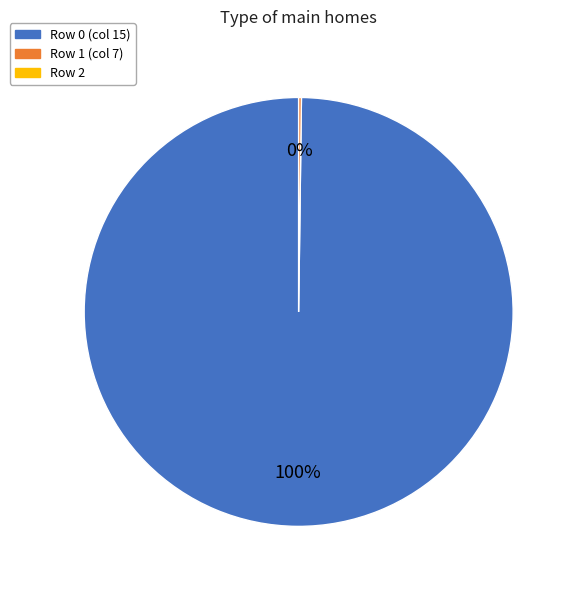

To the nearest percent, what is the average slice percentage?

50%